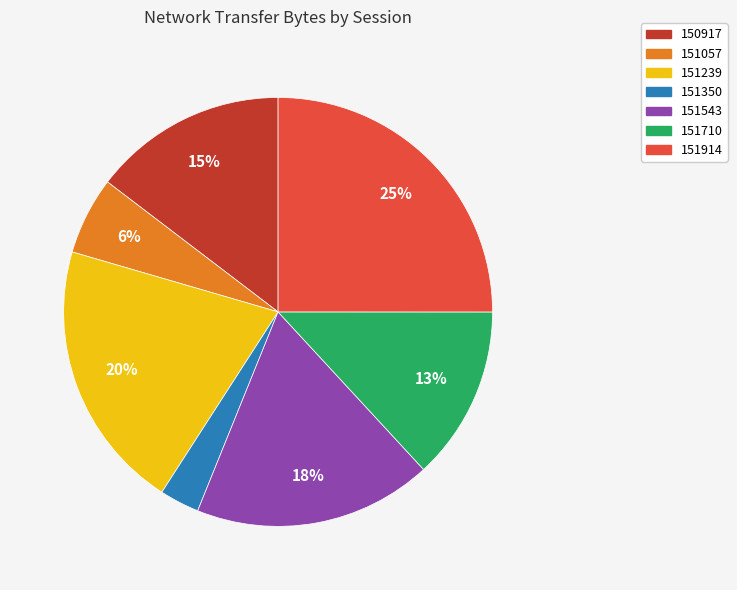

Is there a majority slice in this chart?

No